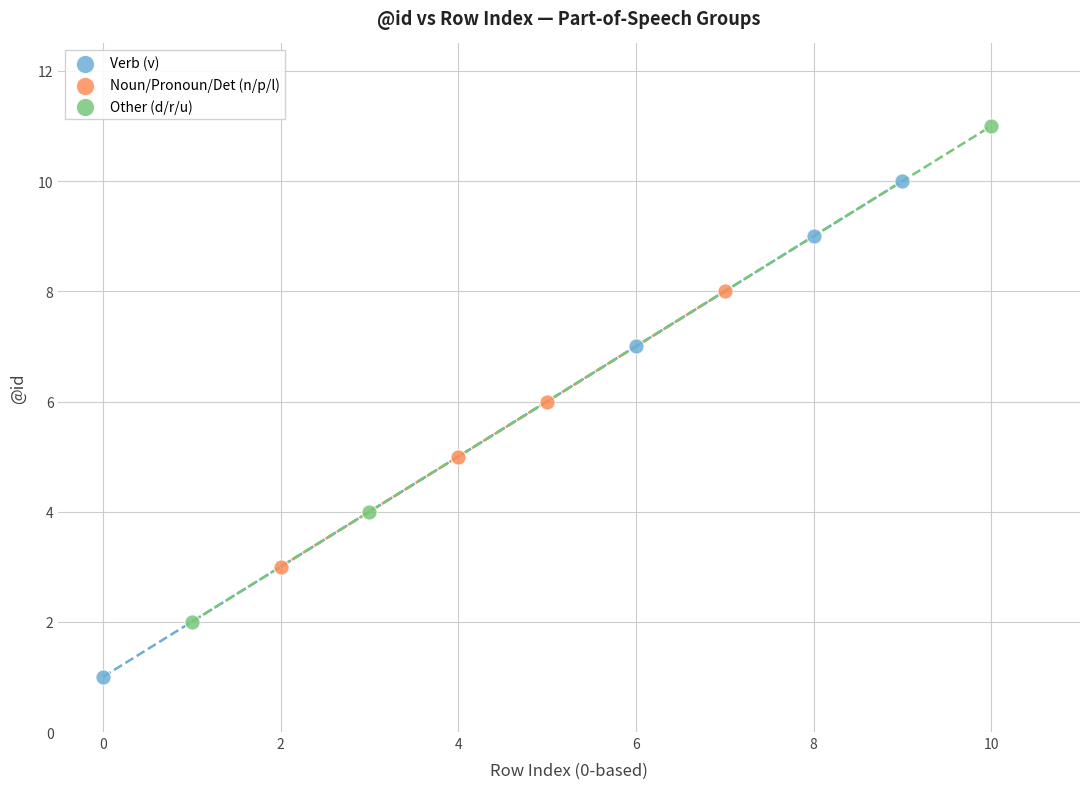

Which series contains the highest Y value?

Other (d/r/u)